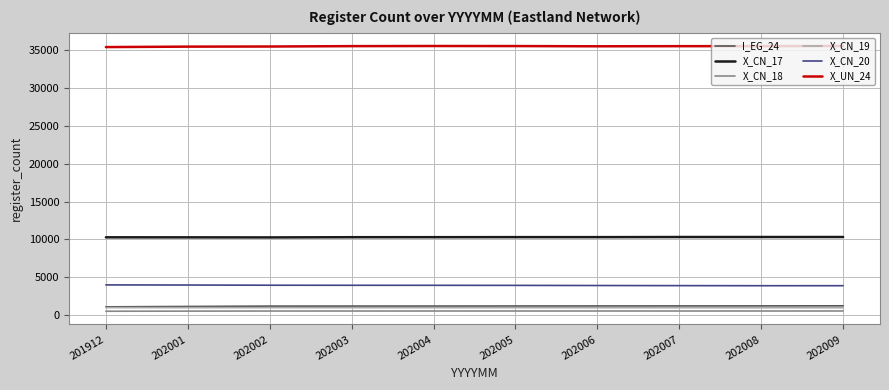

What is the lowest value of the X_CN_17 series?

10257